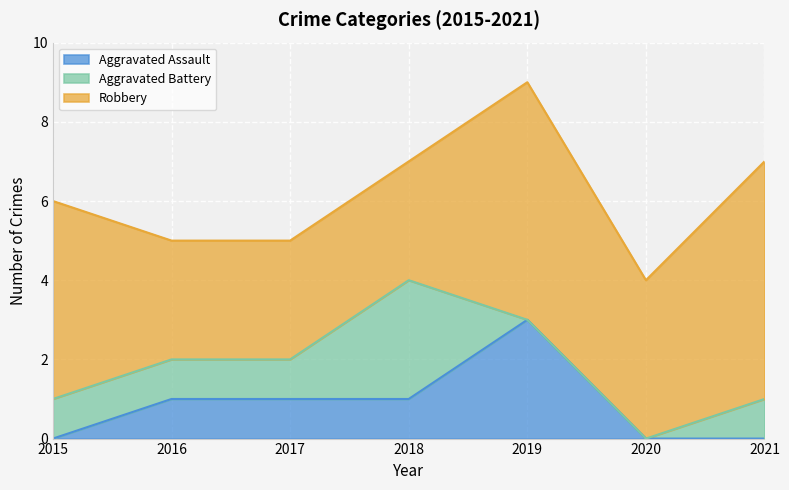

What is the spread (max minus min) of values at 2019?

6